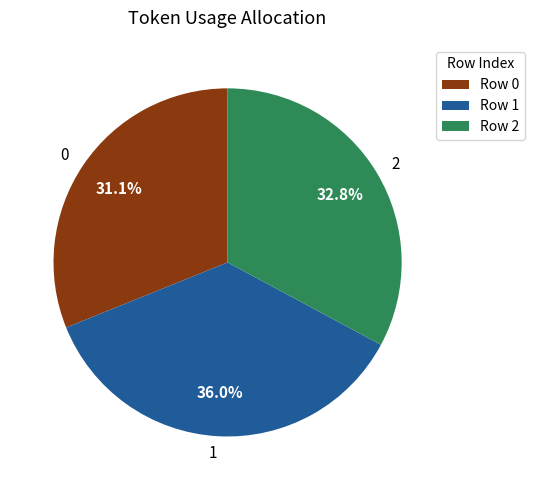

To the nearest percent, what portion does 0 represent?

31%